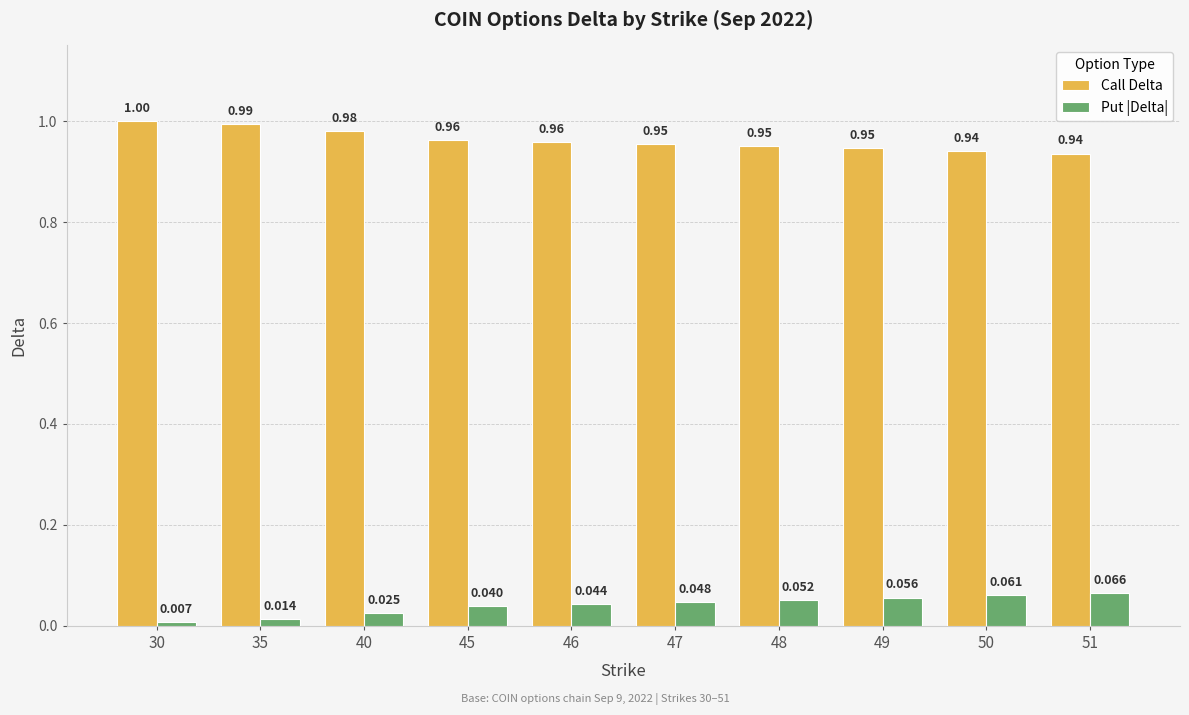

List the series in order of their peak value, highest first.

Call Delta, Put |Delta|